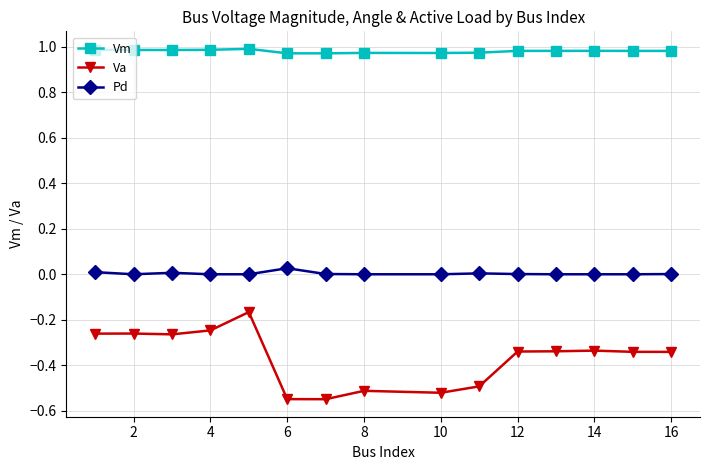

Which series has the largest range (max minus min)?

Va